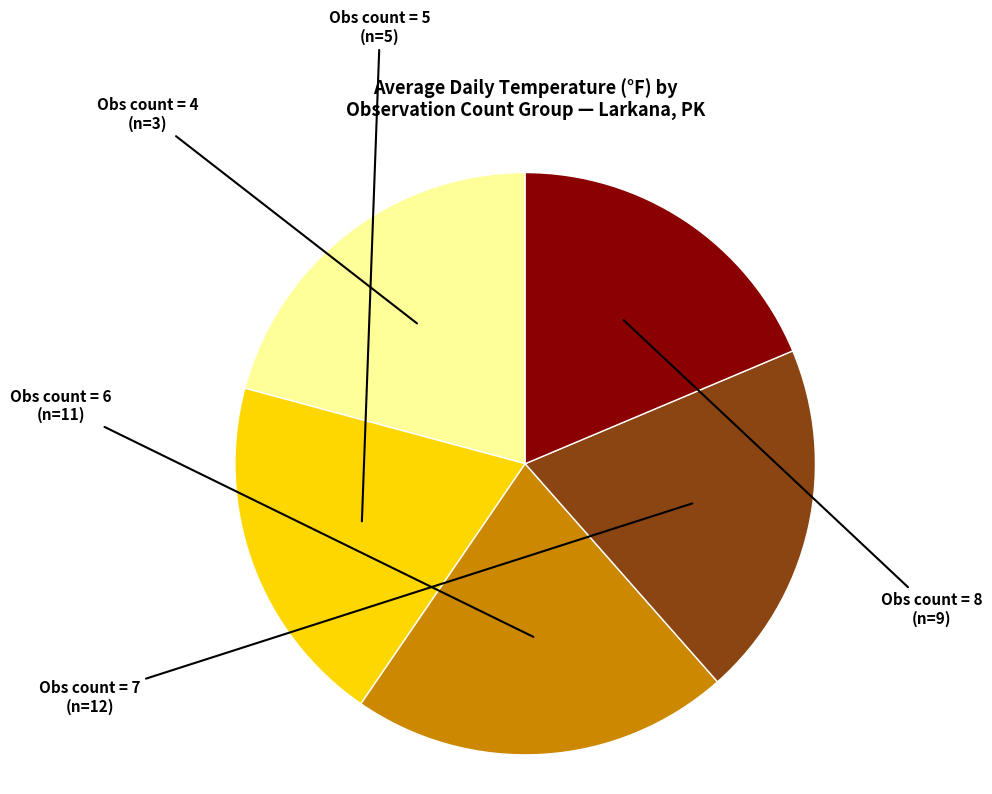

Does any single category account for the majority?

No